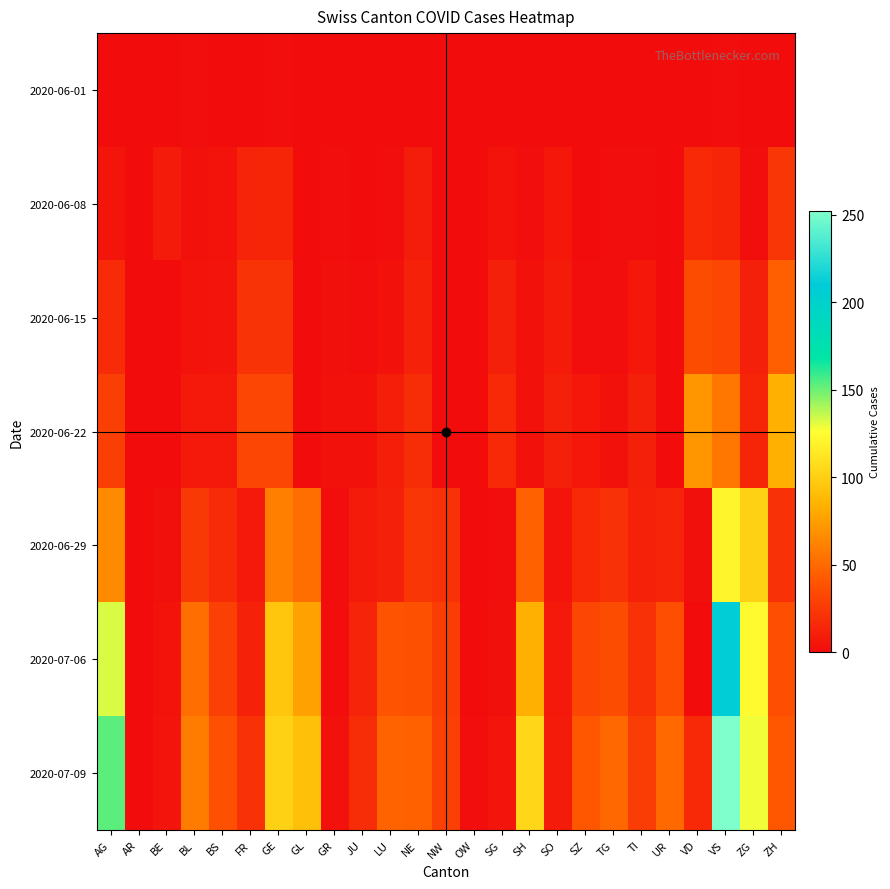

Rank the series at ZH from lowest to highest value.

2020-06-01, 2020-06-29, 2020-06-08, 2020-07-06, 2020-07-09, 2020-06-15, 2020-06-22